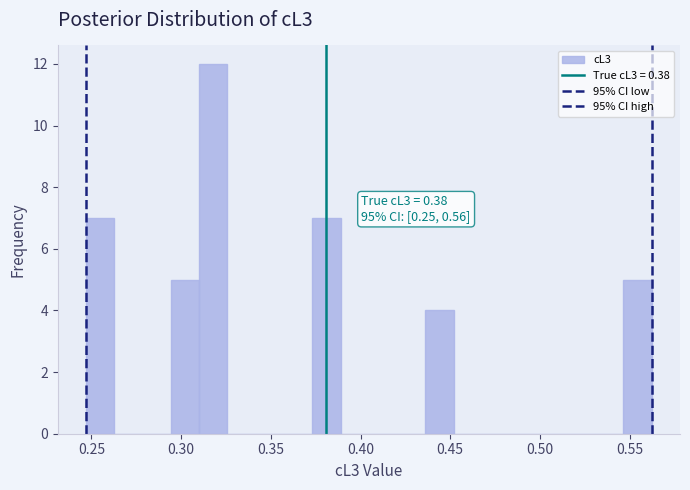

Around what value on the x-axis is the tallest bar? Give the approximate position of its centre, as read against the axis.

0.320